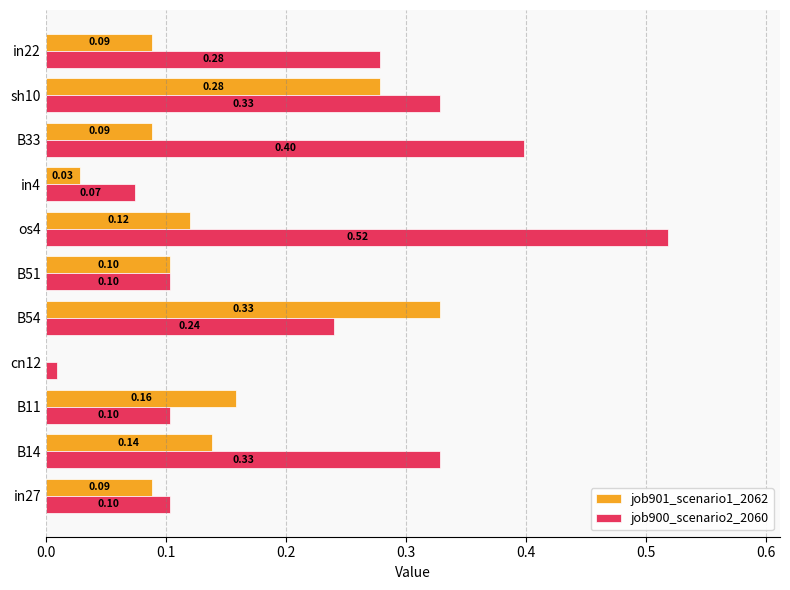

What are all the series names shown in the legend?

job901_scenario1_2062, job900_scenario2_2060